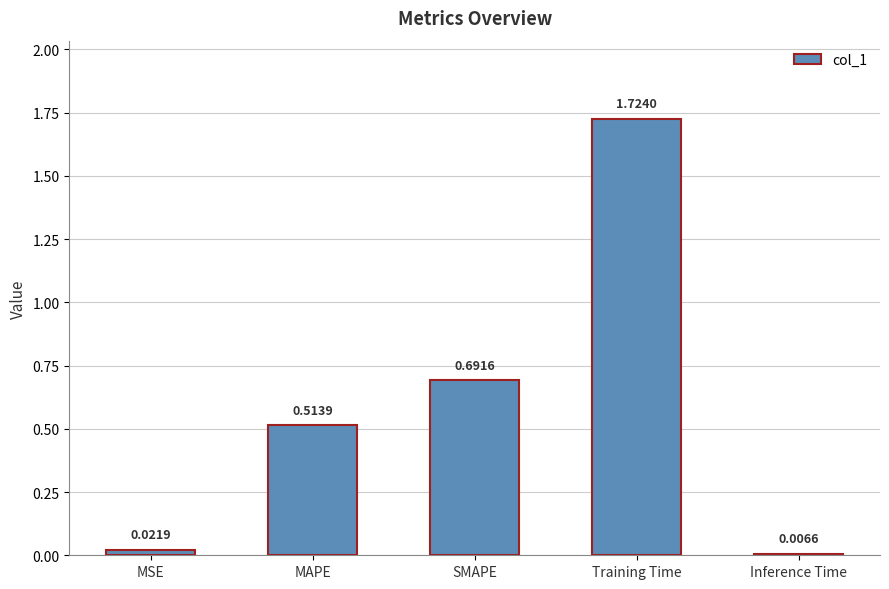

List the labels in order of value, smallest first.

Inference Time, MSE, MAPE, SMAPE, Training Time